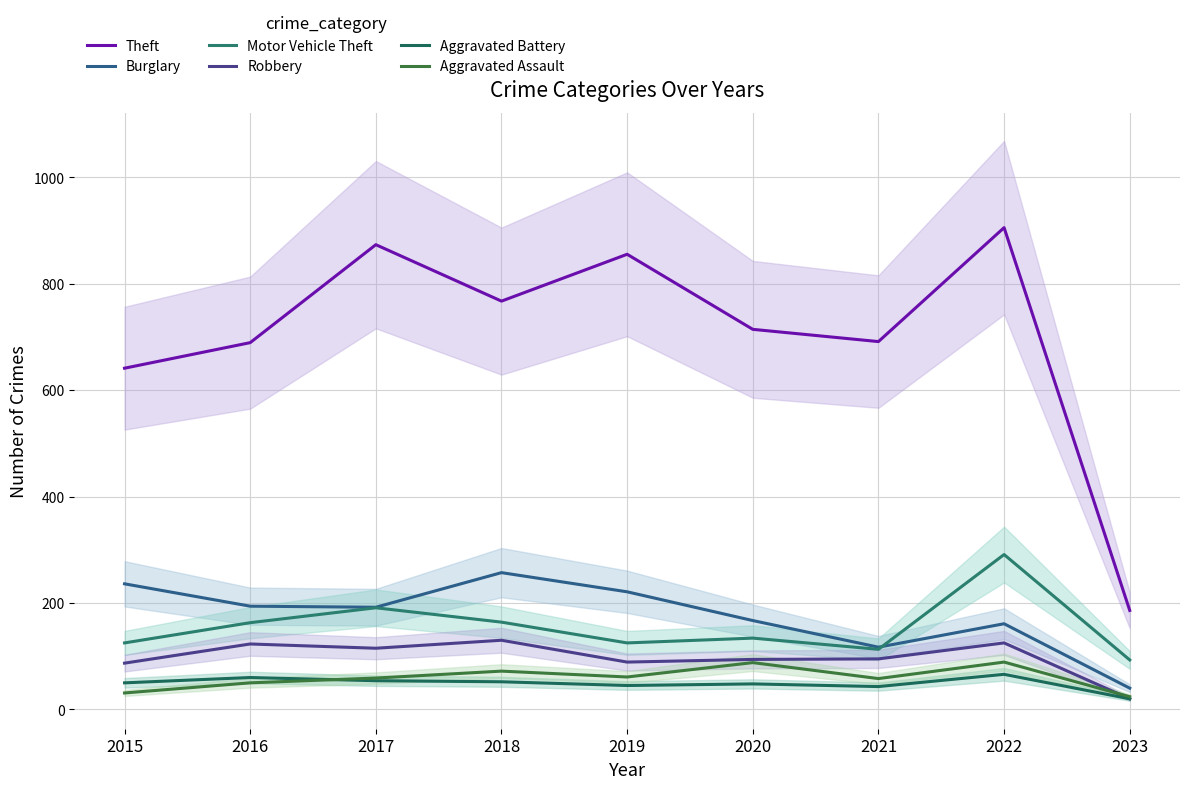

How many values in the Motor Vehicle Theft series are below 134?

4